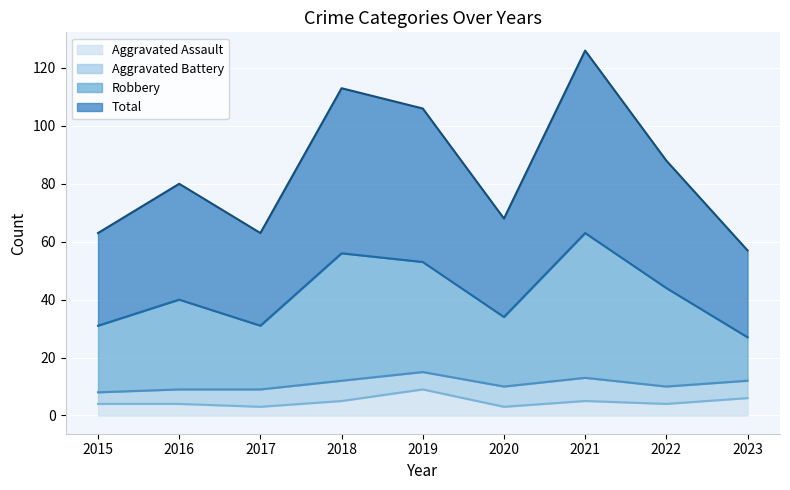

What is the average value of the Aggravated Assault series?

5